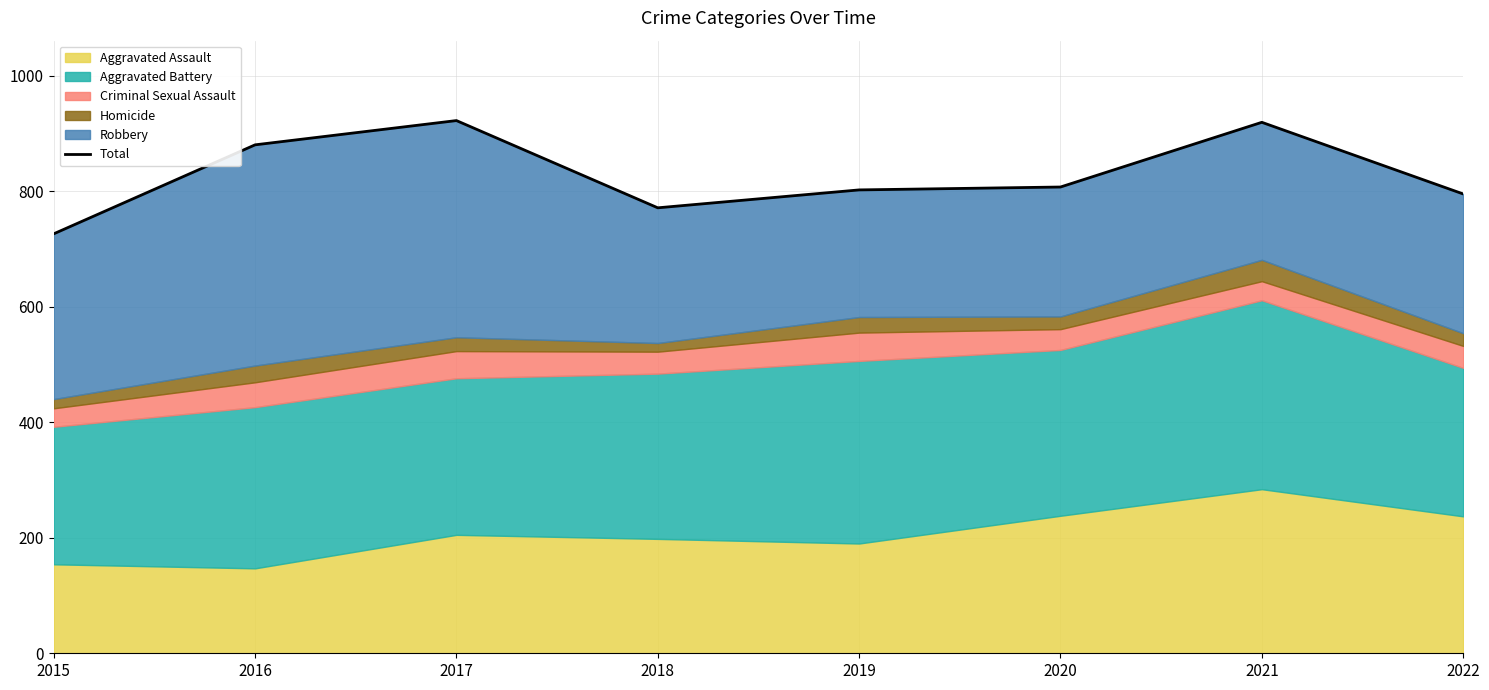

What is the ratio of the value at 2016 to the value at 2017?

1.0